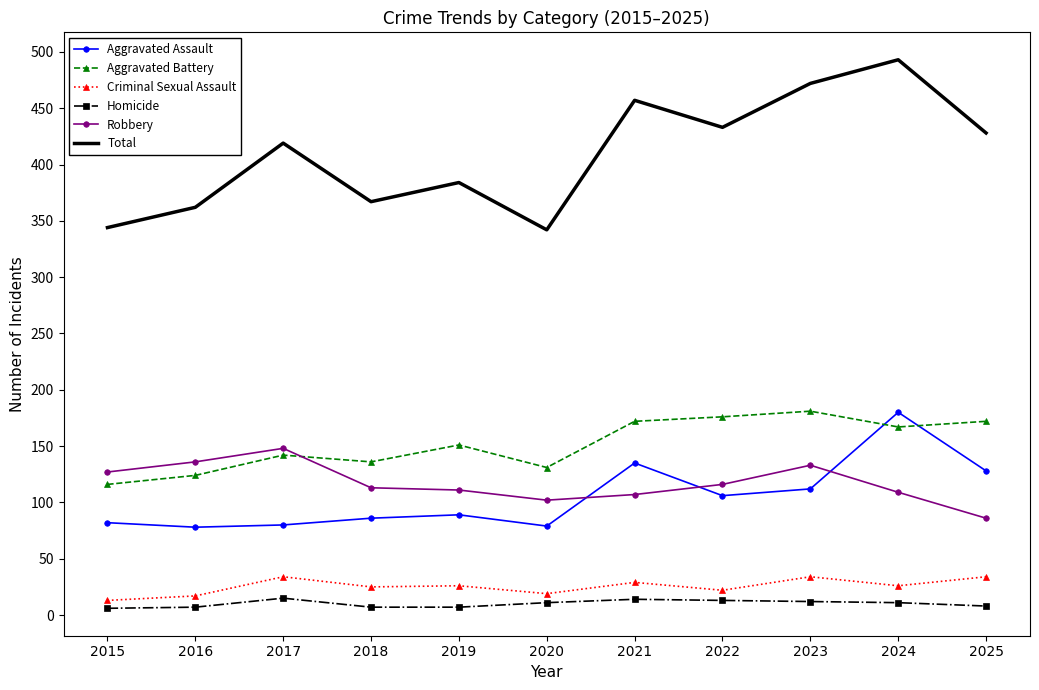

True or false: Total has a value of 674 at 2017.

False